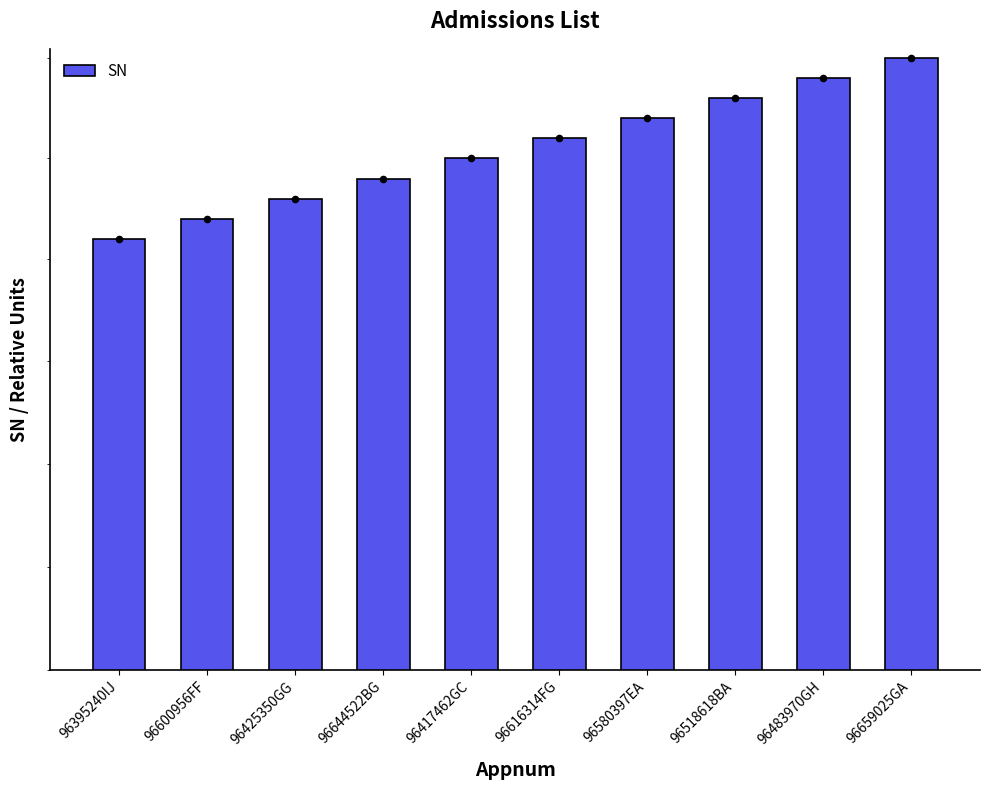

Which has a higher value, 96616314FG or 96659025GA?

96659025GA